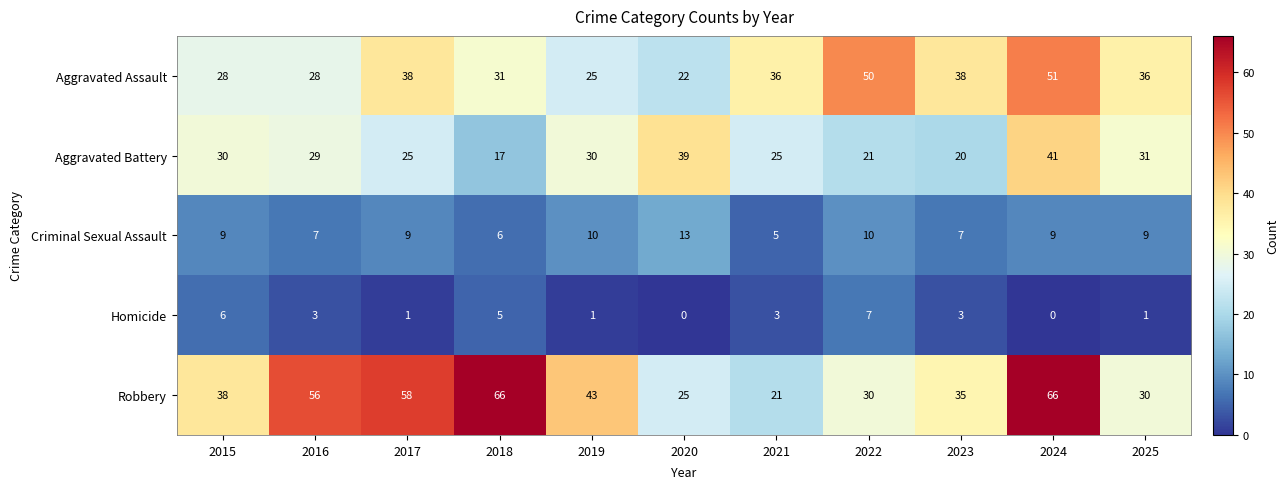

Rank the series at 2021 from highest to lowest value.

Aggravated Assault, Aggravated Battery, Robbery, Criminal Sexual Assault, Homicide